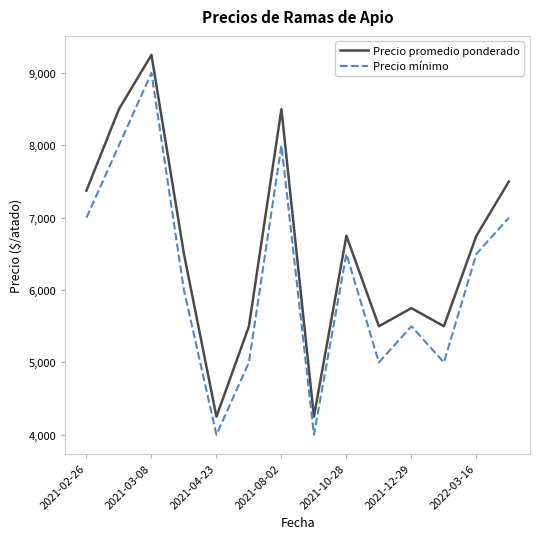

Reading left to right, what are all the values shown in this chart?

Precio promedio ponderado: 7375	8500	9250	6500	4250	5500	8500	4250	6750	5500	5750	5500	6750	7500
Precio mínimo: 7000	8000	9000	6000	4000	5000	8000	4000	6500	5000	5500	5000	6500	7000